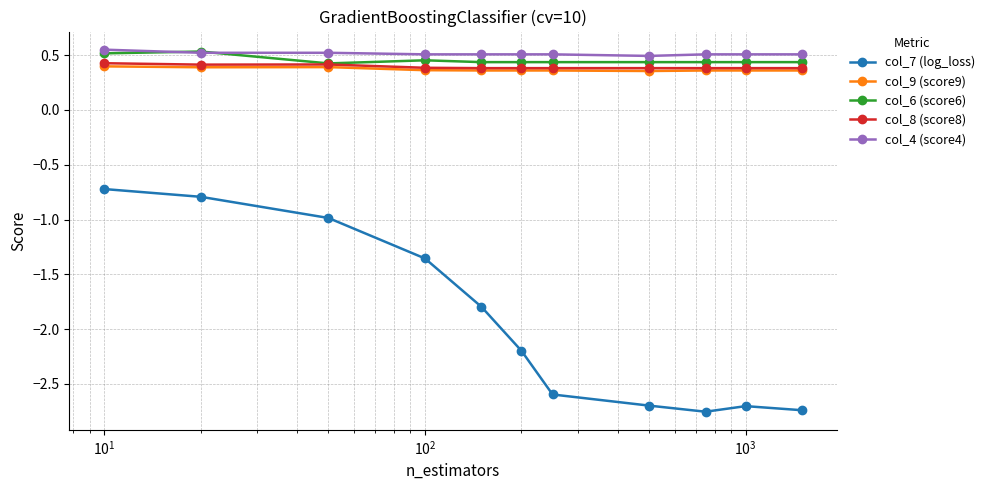

At how many categories does at least one series exceed 0?

11